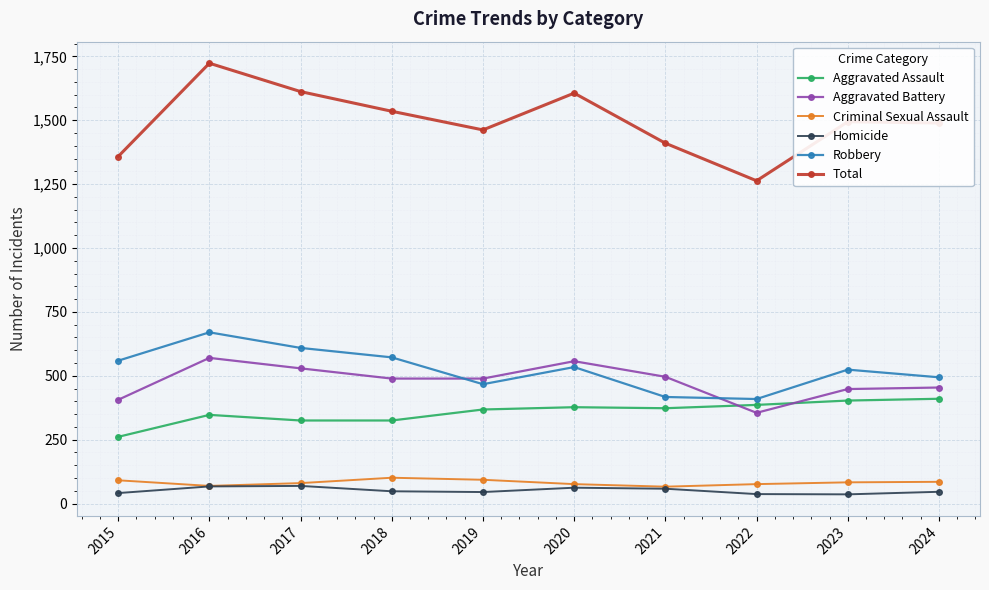

What is the average value of the Aggravated Battery series?

479